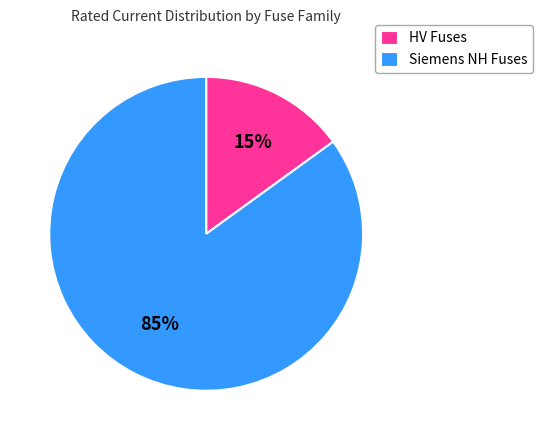

What is the majority slice?

Siemens NH Fuses